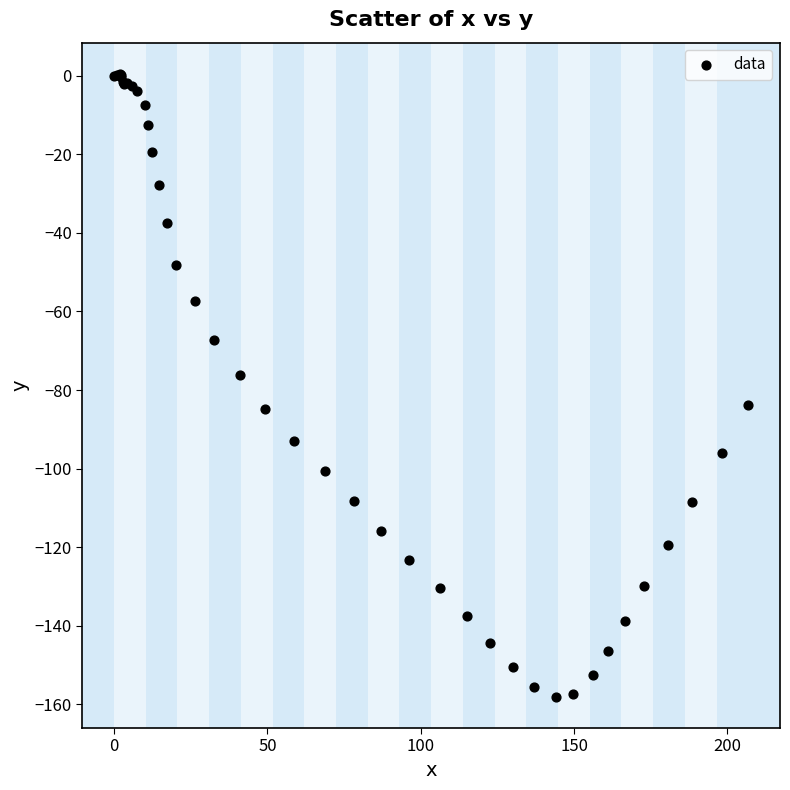

What Y value in the scatter plot is closest to -78?

-76.2